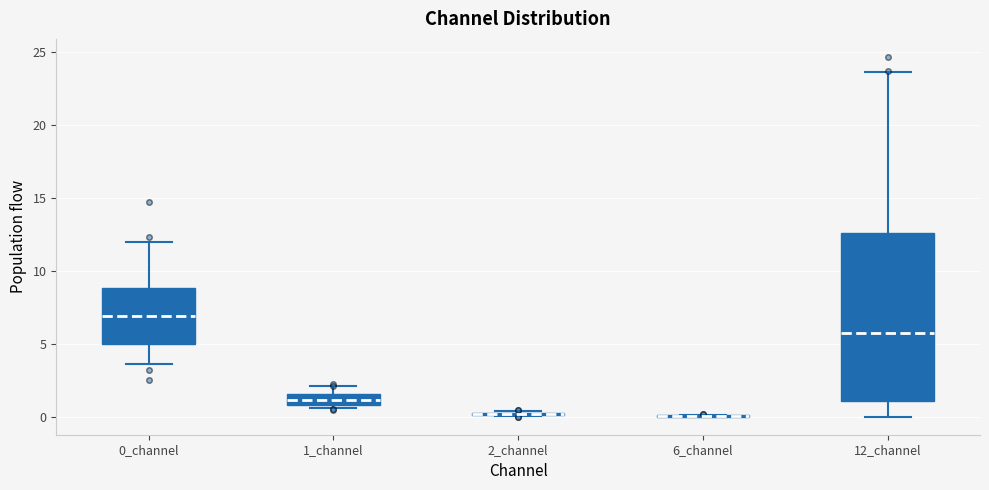

Where is the lower edge of the box for 1_channel on the y-axis? The values are not printed on the chart, so give them approximately, as read against the axis.

1.0